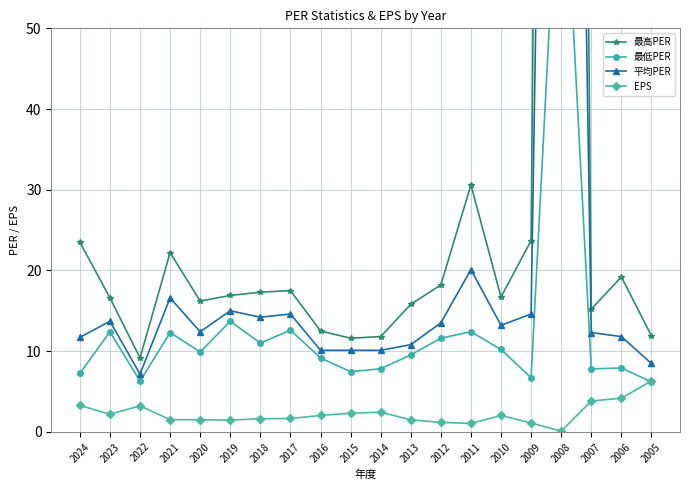

What is the sum of all 平均PER values?

487.4